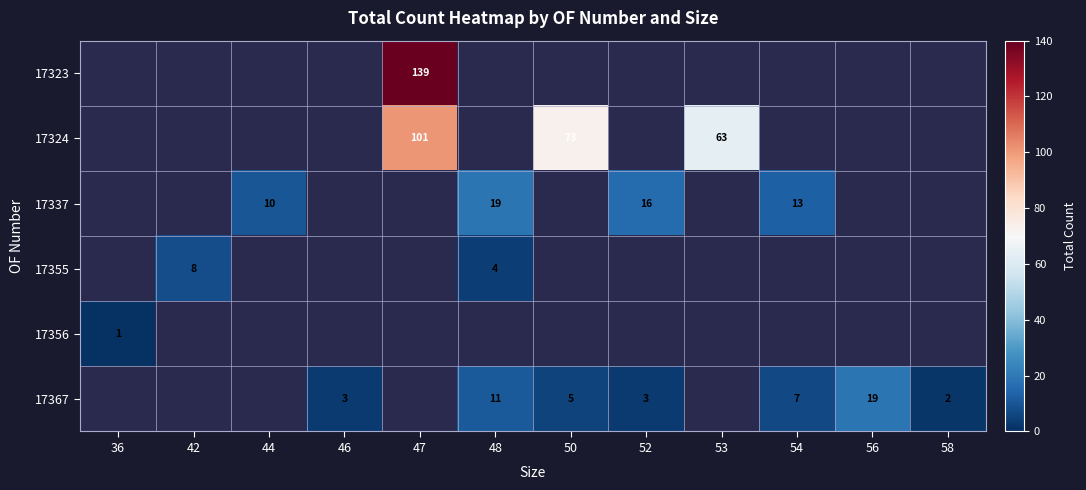

The value of 17337 at 52 is 5. True or false?

False